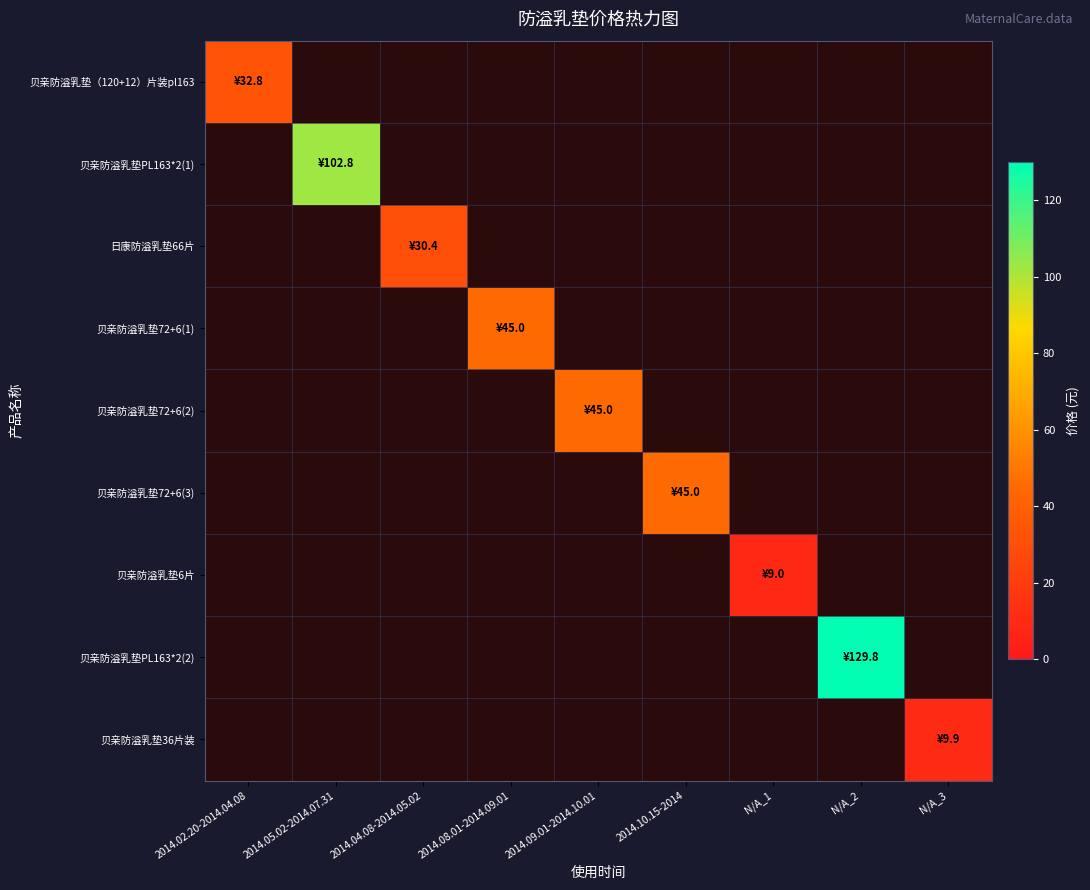

Where is 贝亲防溢乳垫（120+12）片装pl163 nearest to the value 32?

2014.02.20-2014.04.08